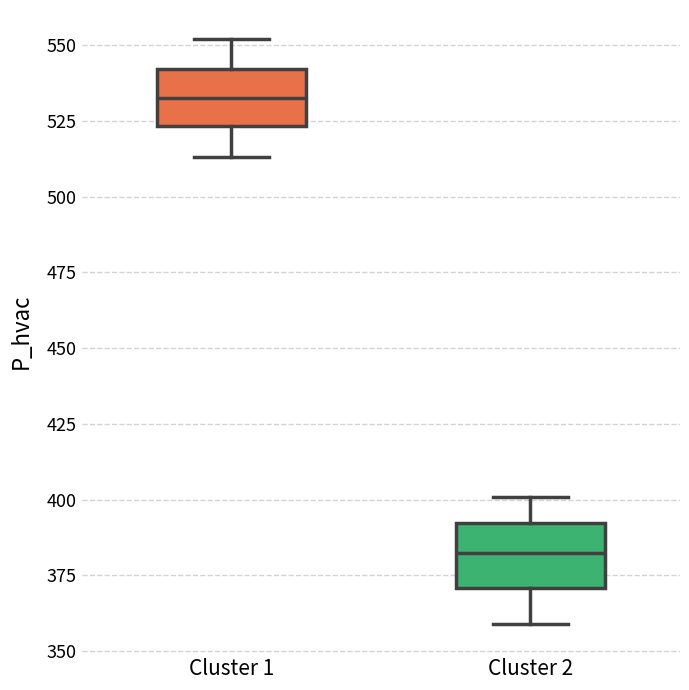

Which box's median line is the lowest?

Cluster 2